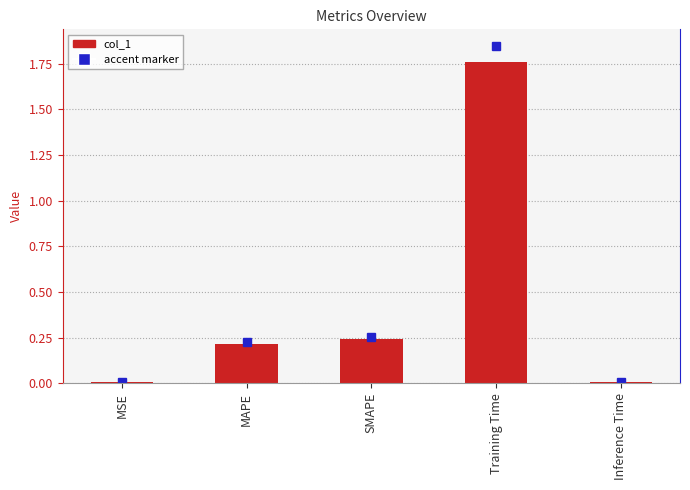

Which label corresponds to the largest value in the chart?

Training Time